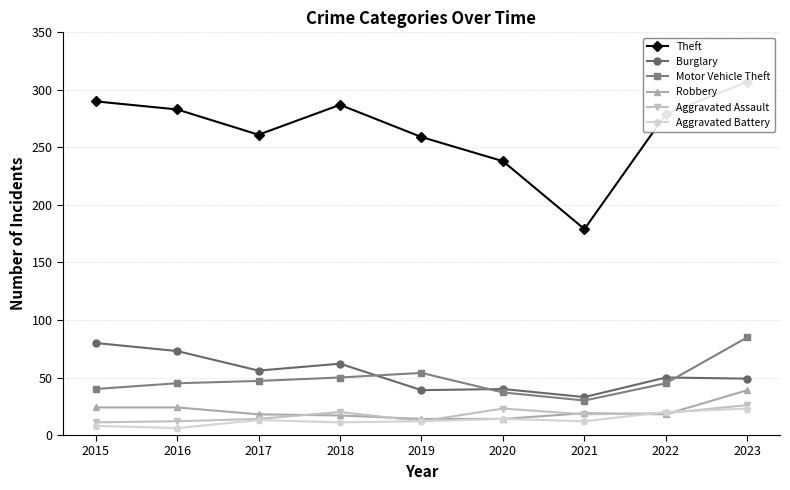

True or false: Burglary has more than 0 points higher than both neighbors.

True